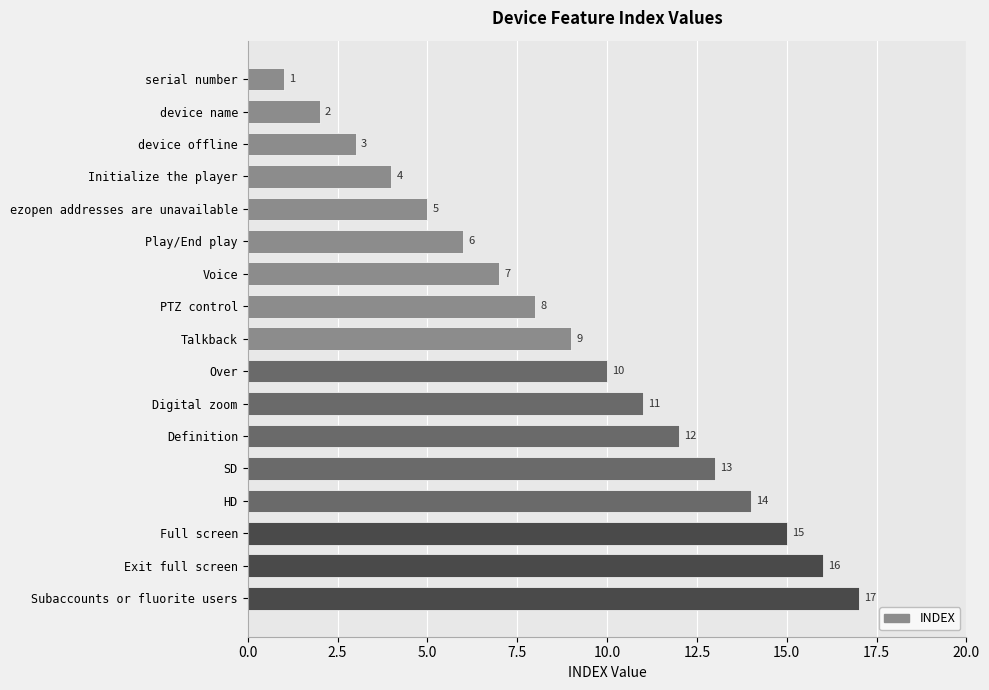

Rank the categories by value from highest to lowest.

Subaccounts or fluorite users, Exit full screen, Full screen, HD, SD, Definition, Digital zoom, Over, Talkback, PTZ control, Voice, Play/End play, ezopen addresses are unavailable, Initialize the player, device offline, device name, serial number